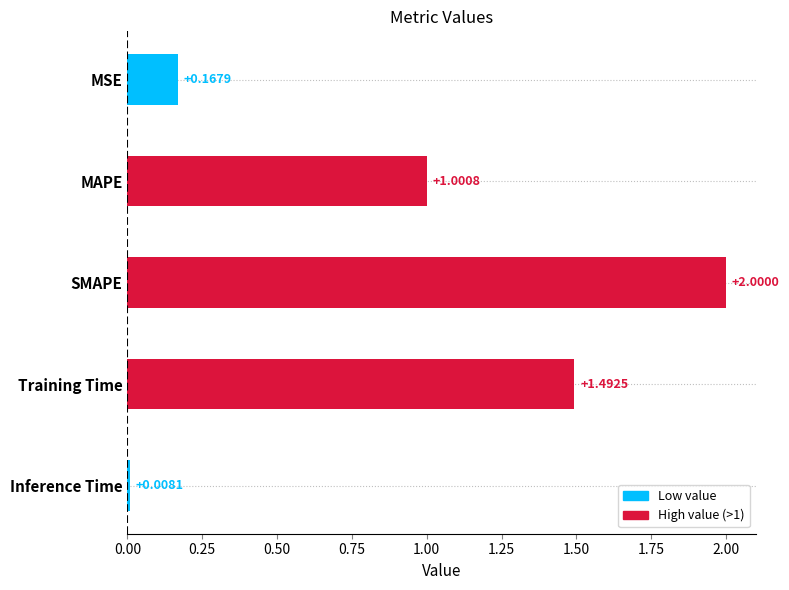

Where is the data nearest to the value 1?

MAPE